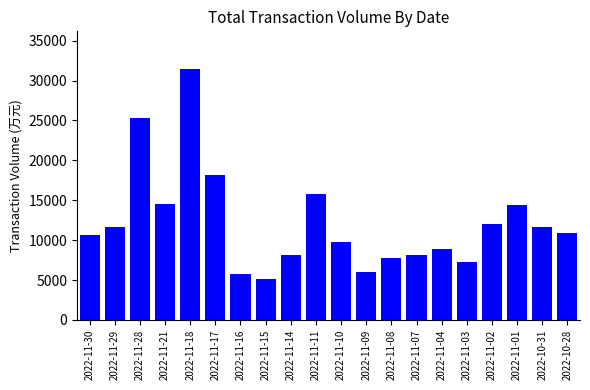

Where does the data first go above 10841?

2022-11-29